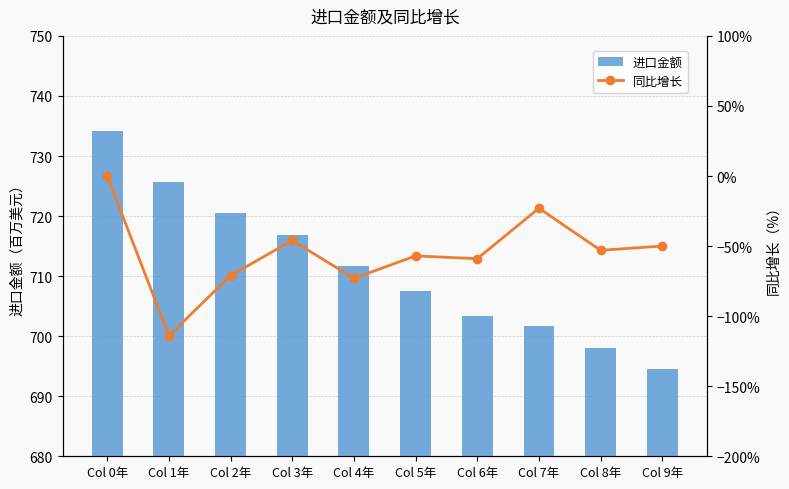

What is the label of the 5th bar from the left?

Col 4年